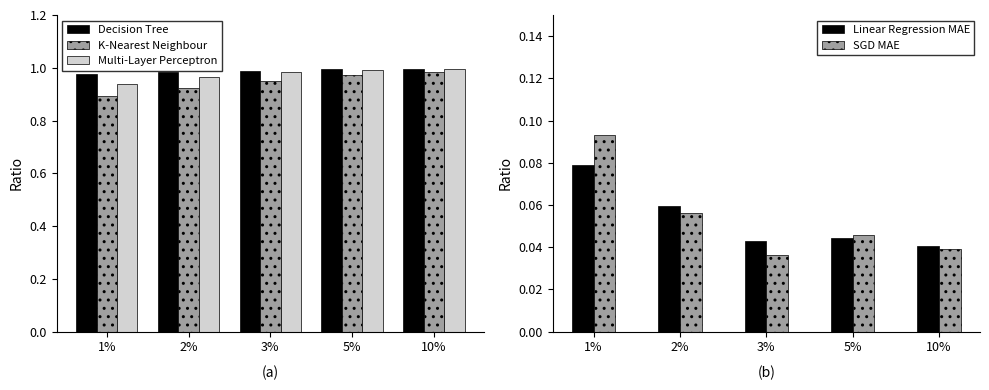

What is the minimum value for Decision Tree?

1.0